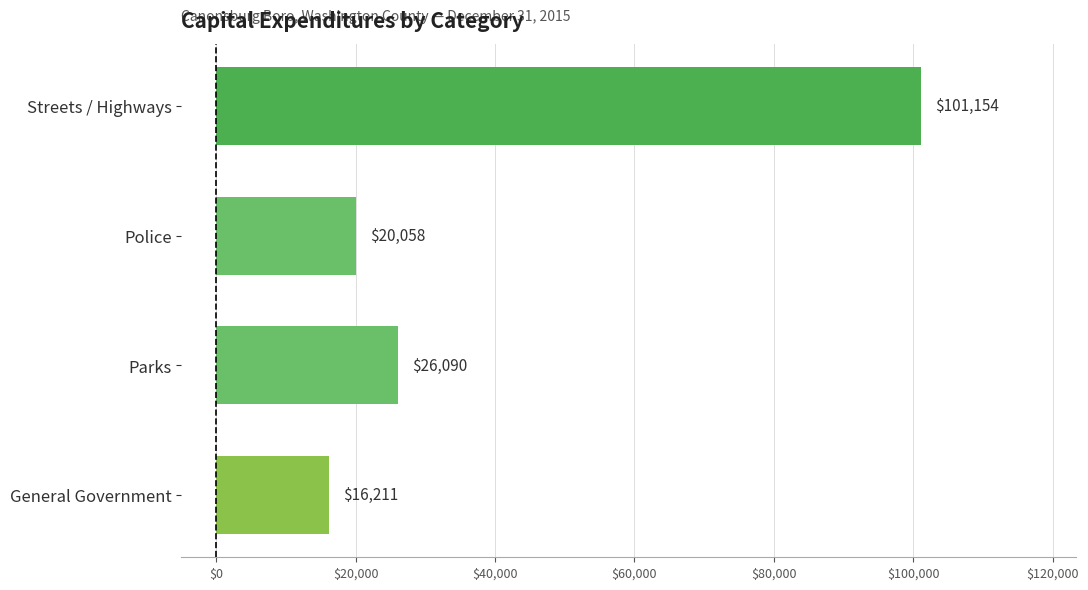

The chart shows a value of 26090 at Parks. True or false?

True